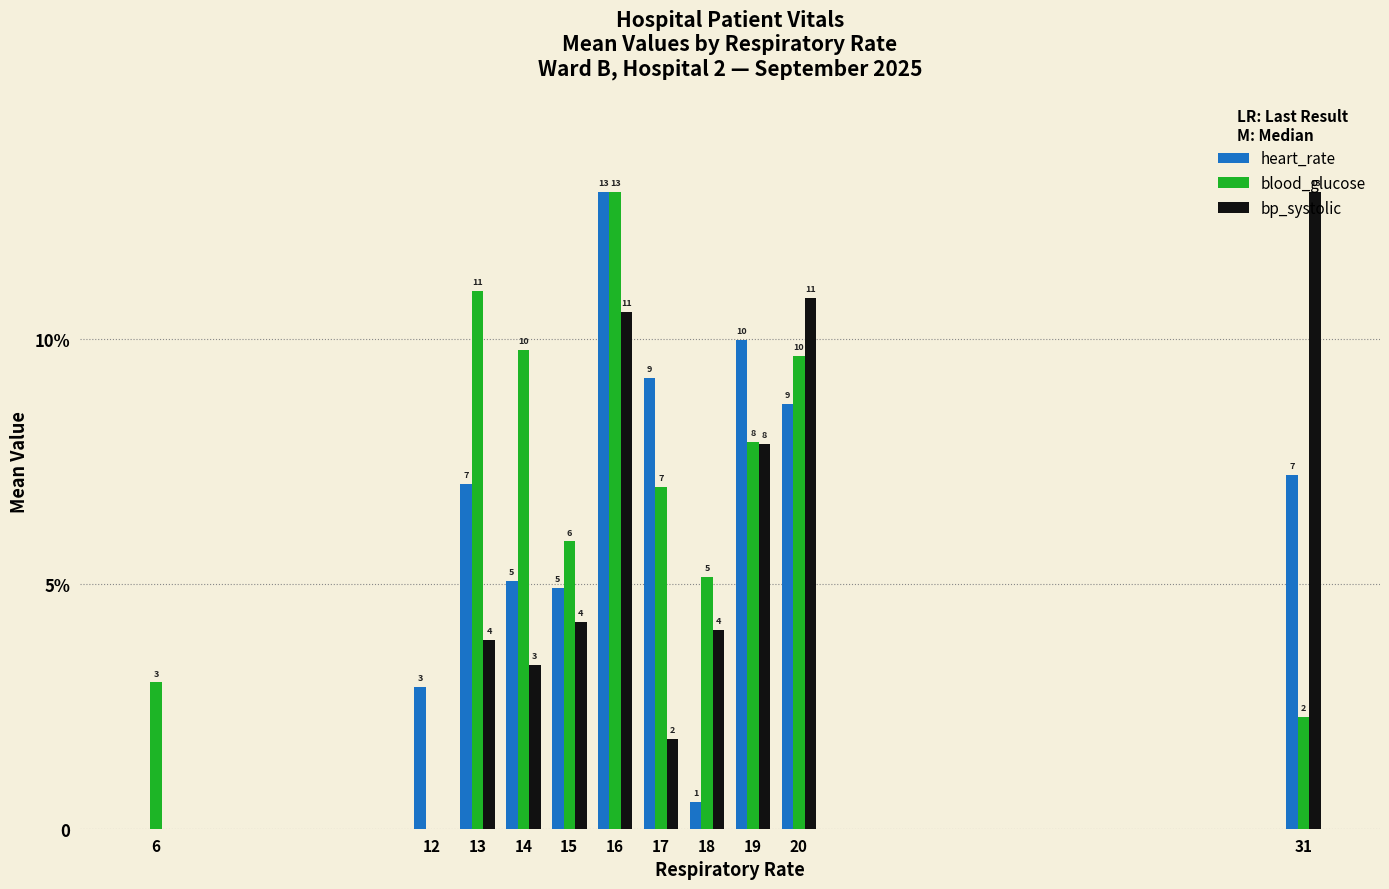

Reading right to left, what are all the values shown in this chart?

heart_rate: 7.2	8.7	10.0	0.5	9.2	13.0	4.9	5.1	7.0	2.9	0.0
blood_glucose: 2.3	9.7	7.9	5.1	7.0	13.0	5.9	9.8	11.0	0.0	3.0
bp_systolic: 13.0	10.8	7.9	4.1	1.8	10.6	4.2	3.4	3.9	0.0	0.0